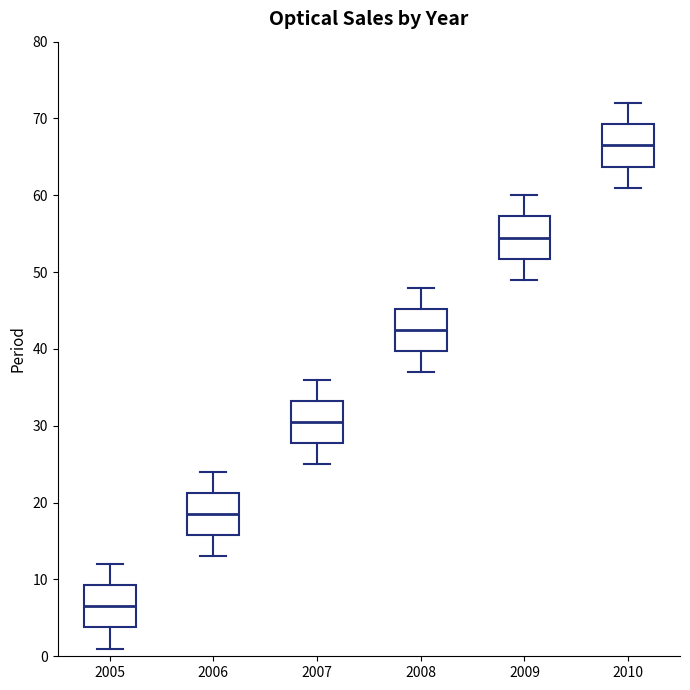

Reading left to right, transcribe this box plot: for each box, give where its median line is, the range the box spans, and where its two whiskers end, as read against the y-axis. The values are not printed on the chart, so give them approximately, as read against the axis.

2005: median 7, box 4 to 9, whiskers 1 to 12
2006: median 19, box 16 to 21, whiskers 13 to 24
2007: median 31, box 28 to 33, whiskers 25 to 36
2008: median 43, box 40 to 45, whiskers 37 to 48
2009: median 55, box 52 to 57, whiskers 49 to 60
2010: median 67, box 64 to 69, whiskers 61 to 72